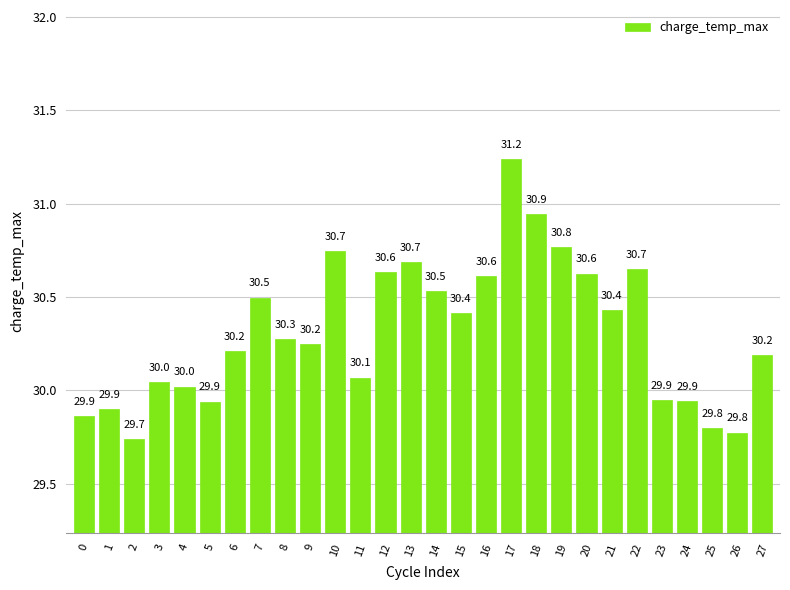

Are the bars horizontal?

No